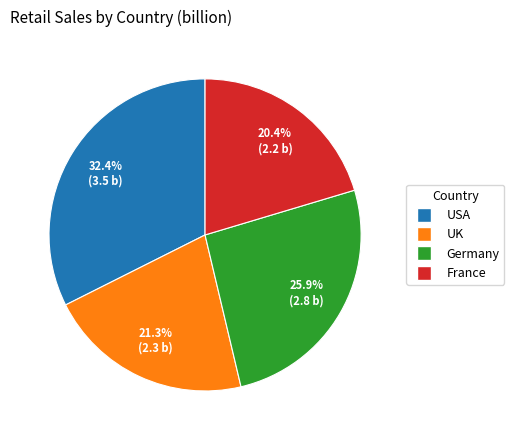

To the nearest percent, what is the average slice percentage?

25%